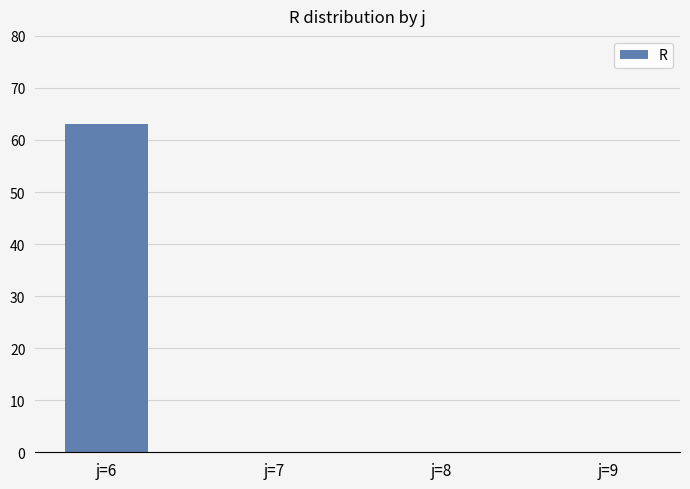

Reading left to right, list all the values displayed in this chart.

j=6=63	j=7=0	j=8=0	j=9=0